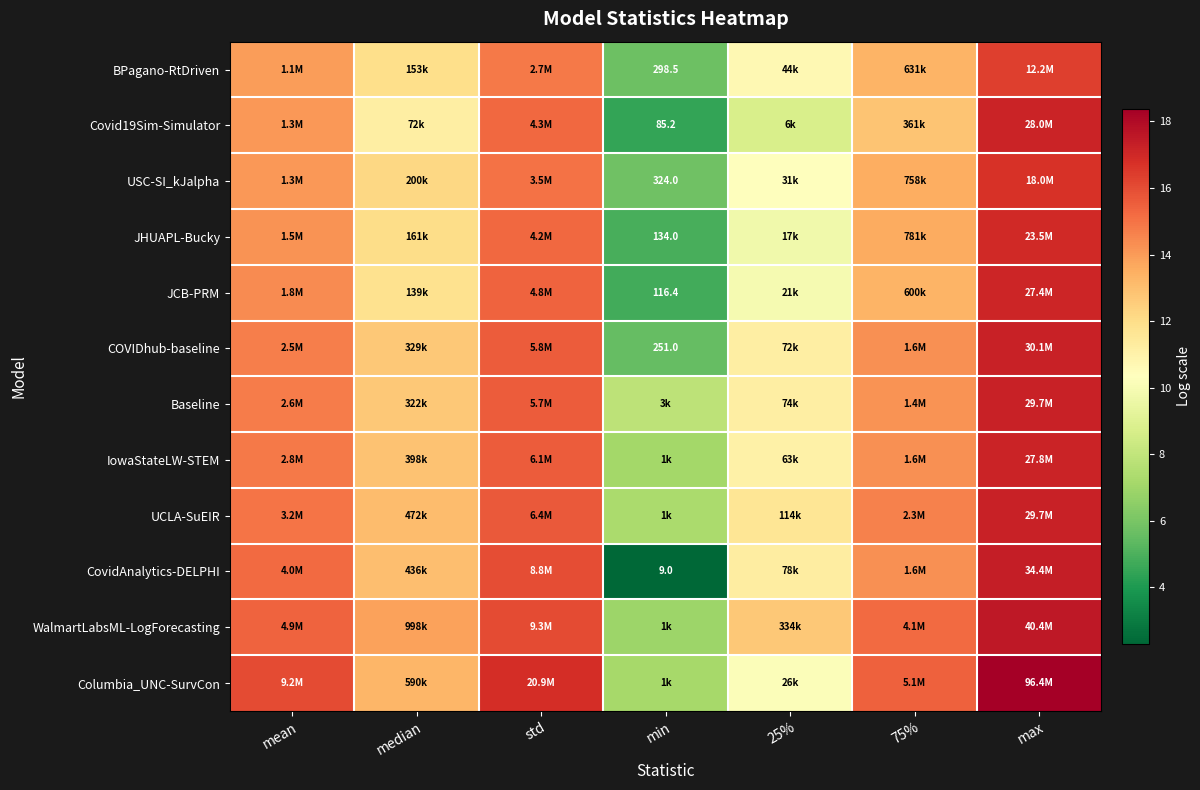

Is it true that IowaStateLW-STEM equals 12.9 at median?

True